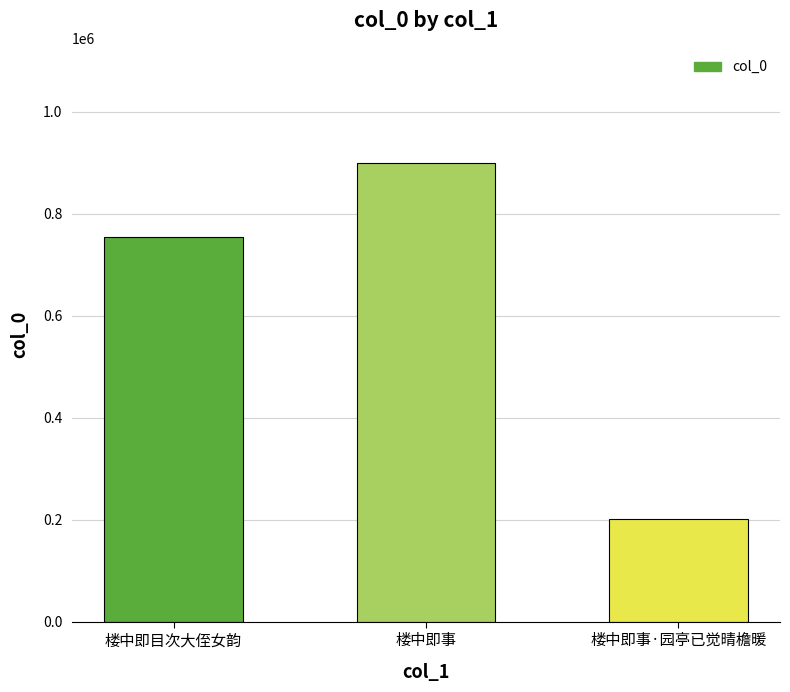

True or false: the data shows 458589 at 楼中即事.

False